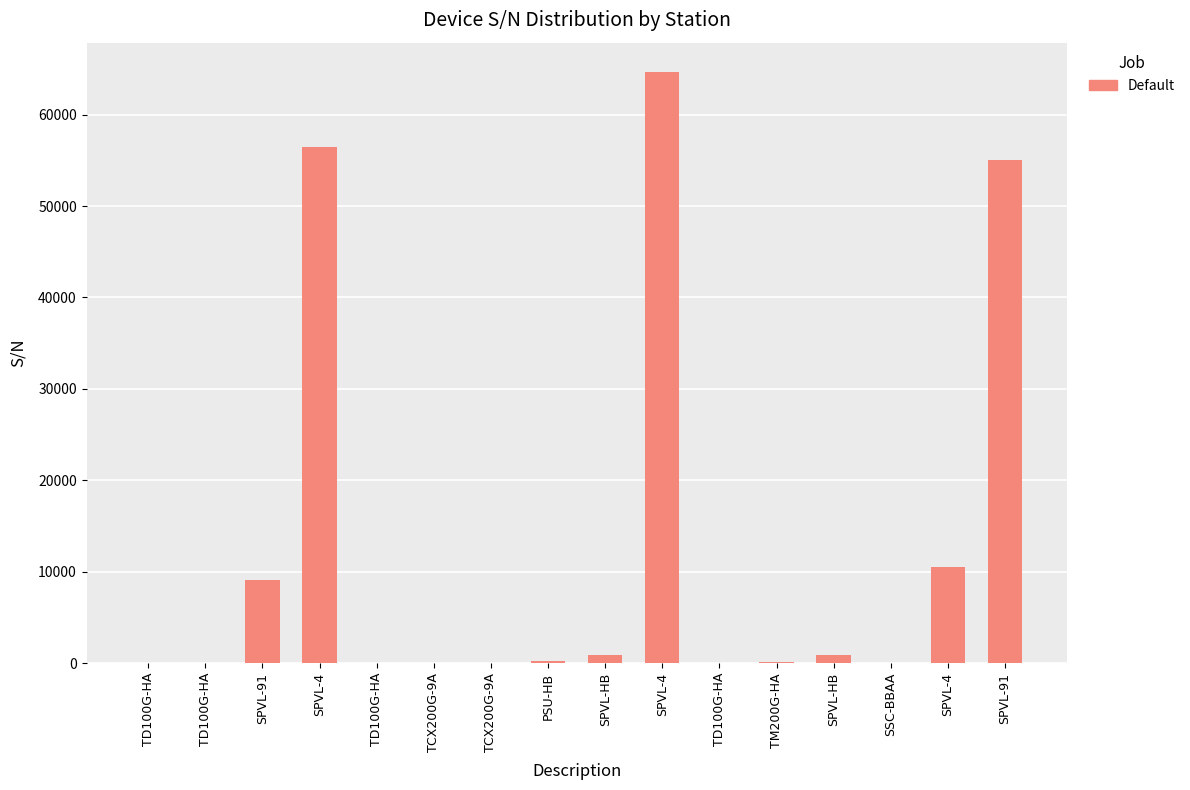

Rank the categories by value from highest to lowest.

SPVL-4, SPVL-4, SPVL-91, SPVL-4, SPVL-91, SPVL-HB, SPVL-HB, PSU-HB, TM200G-HA, TD100G-HA, TCX200G-9A, TD100G-HA, TCX200G-9A, TD100G-HA, SSC-BBAA, TD100G-HA